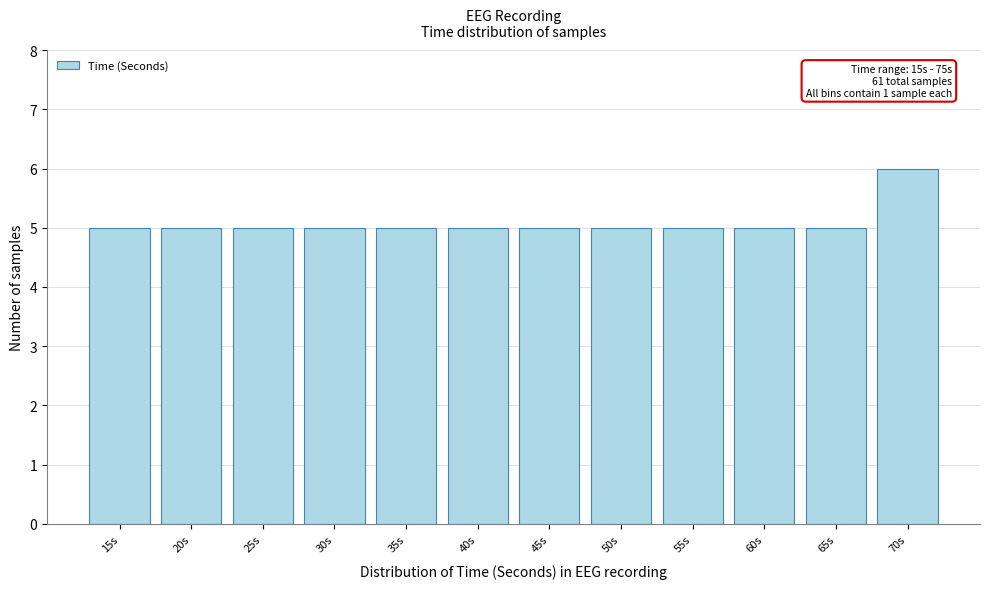

Reading left to right, extract all data points from this chart.

5	5	5	5	5	5	5	5	5	5	5	6